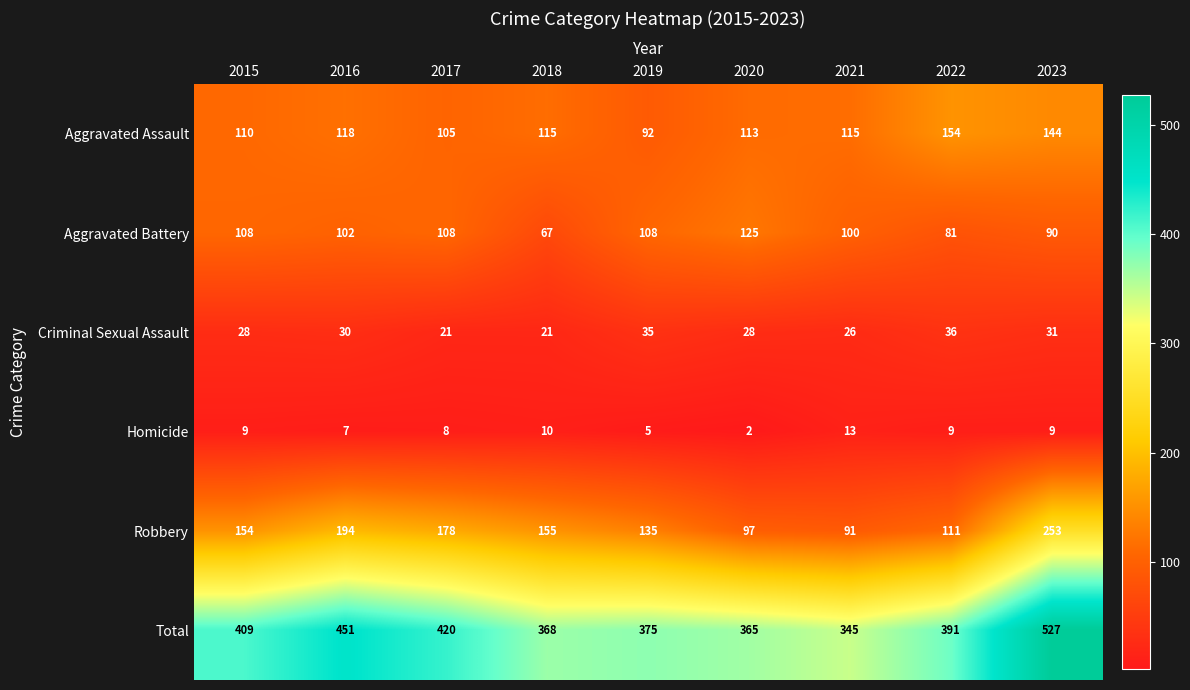

What is the spread (max minus min) of values at 2021?

332